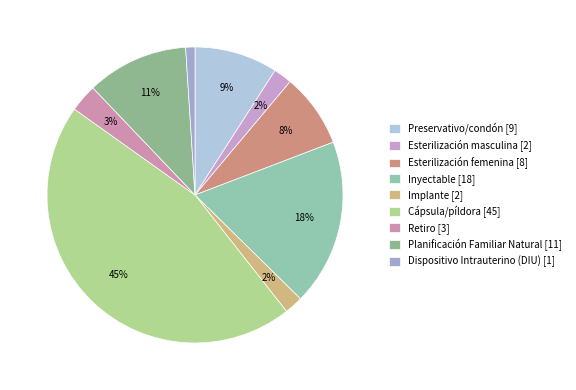

Count the number of slices in the pie.

9